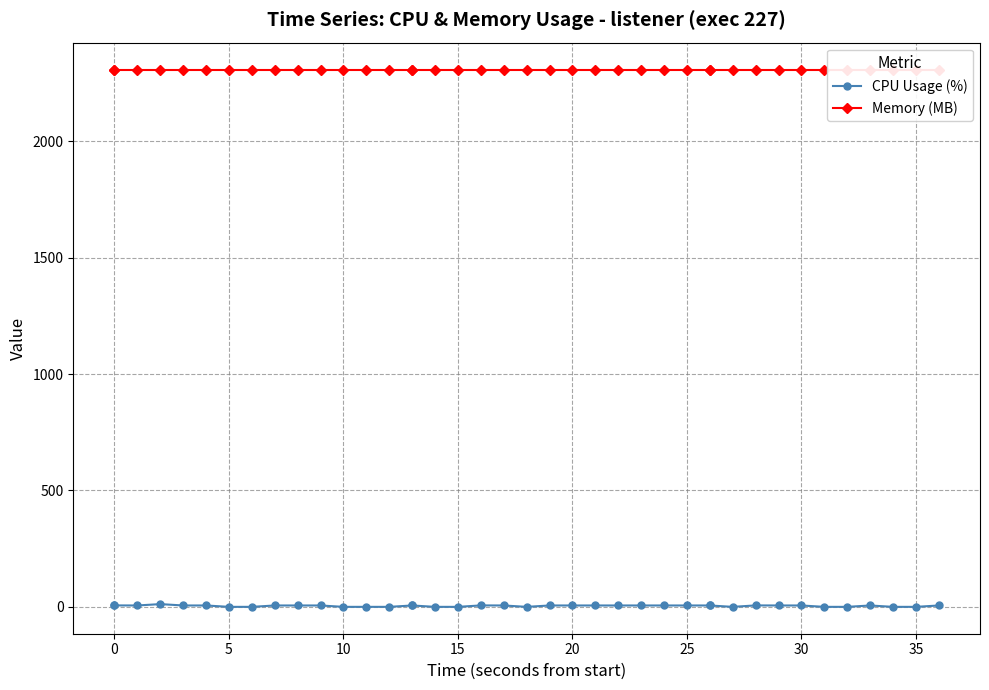

What is the highest value of the Memory (MB) series?

2308.0